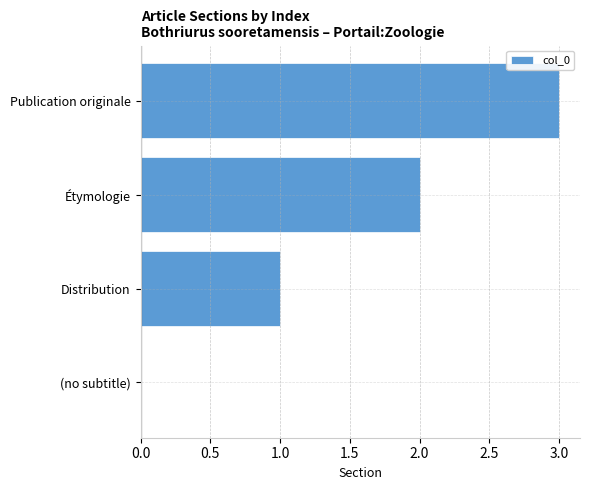

What is the greatest value displayed?

3